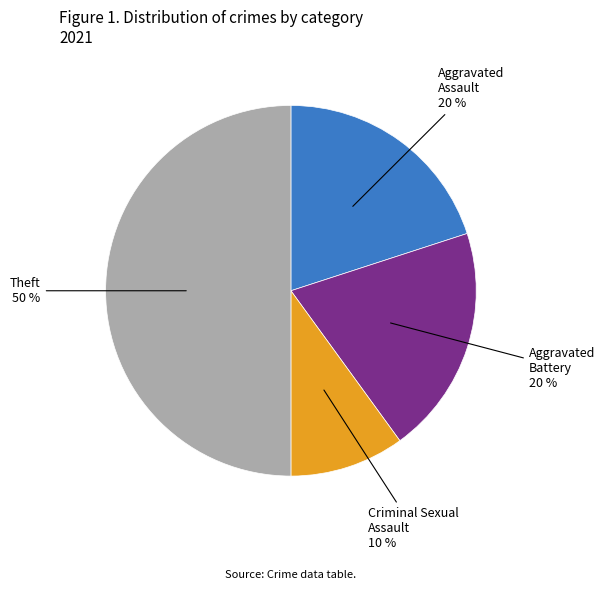

How many slices are in this pie chart?

4